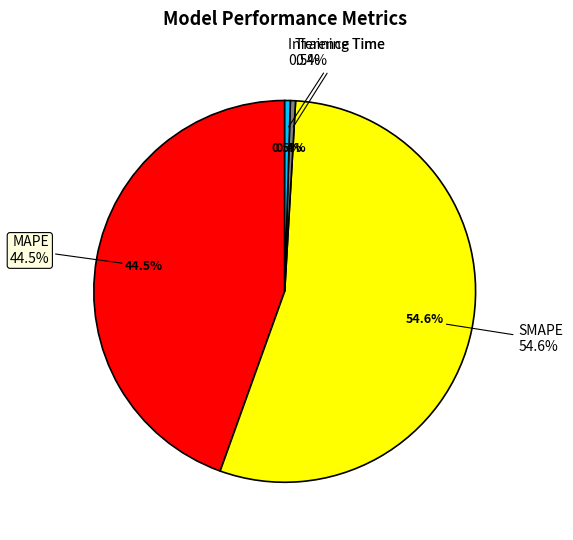

True or false: SMAPE accounts for 44% of the total.

False